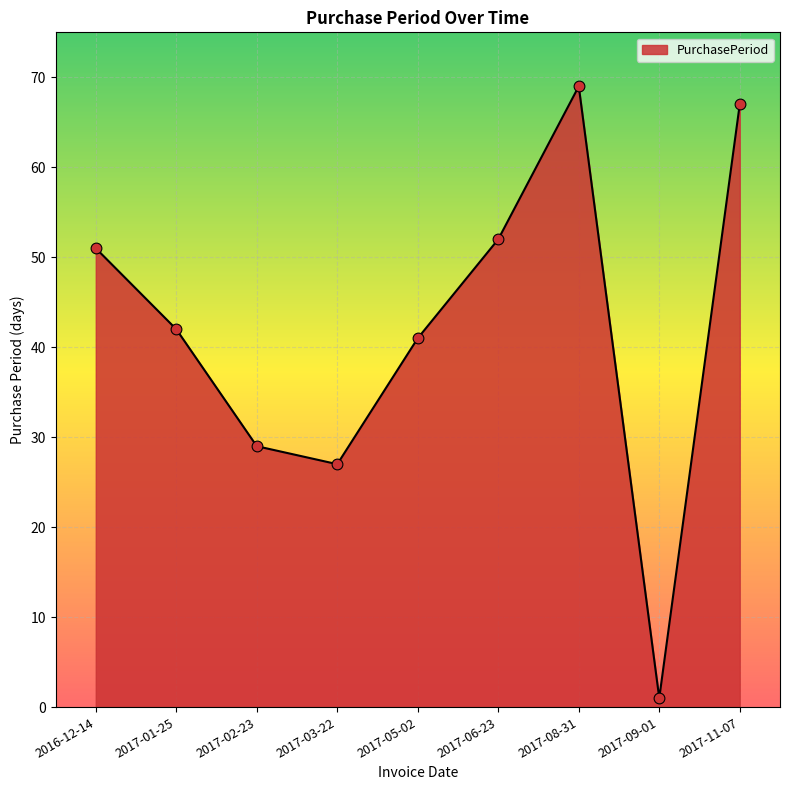

What is the change in value from 2016-12-14 to 2017-08-31?

+18